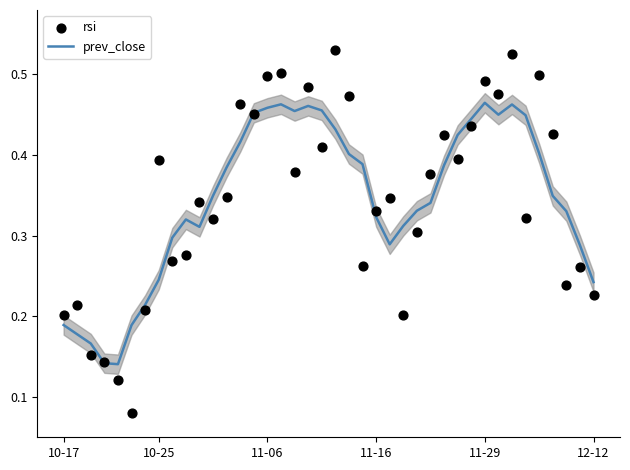

Which series reaches the maximum Y coordinate?

rsi